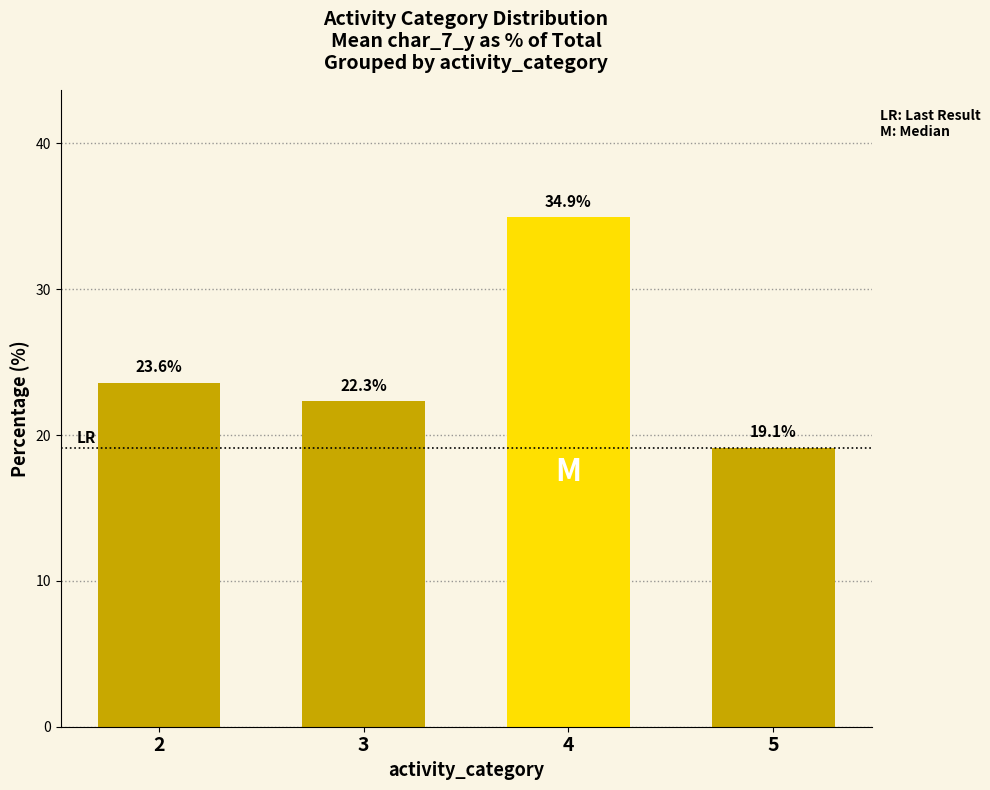

At which label does the data first exceed 23?

2